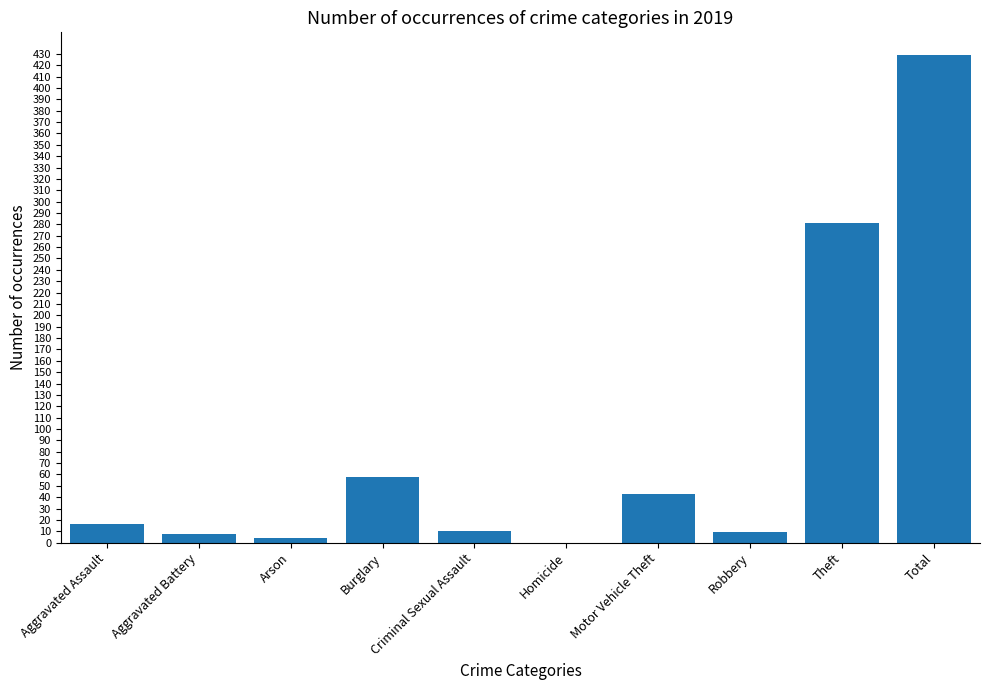

Which category has the highest value across all series?

Total